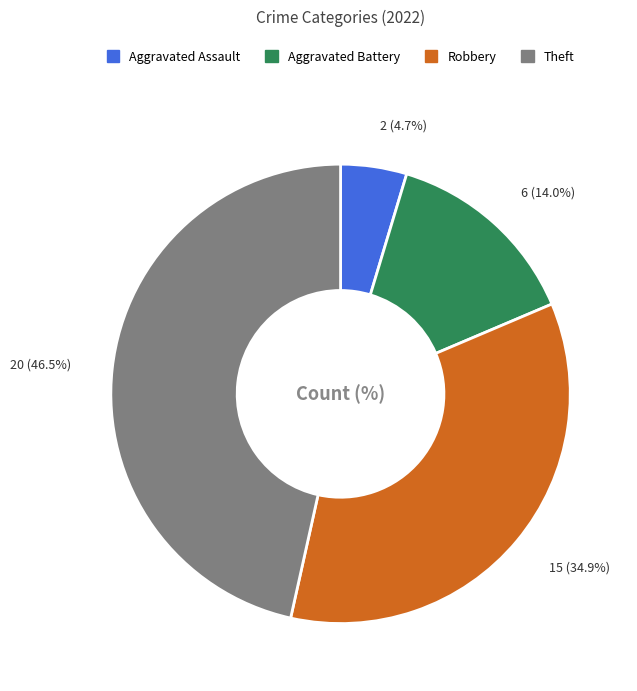

Does any single category account for the majority?

No